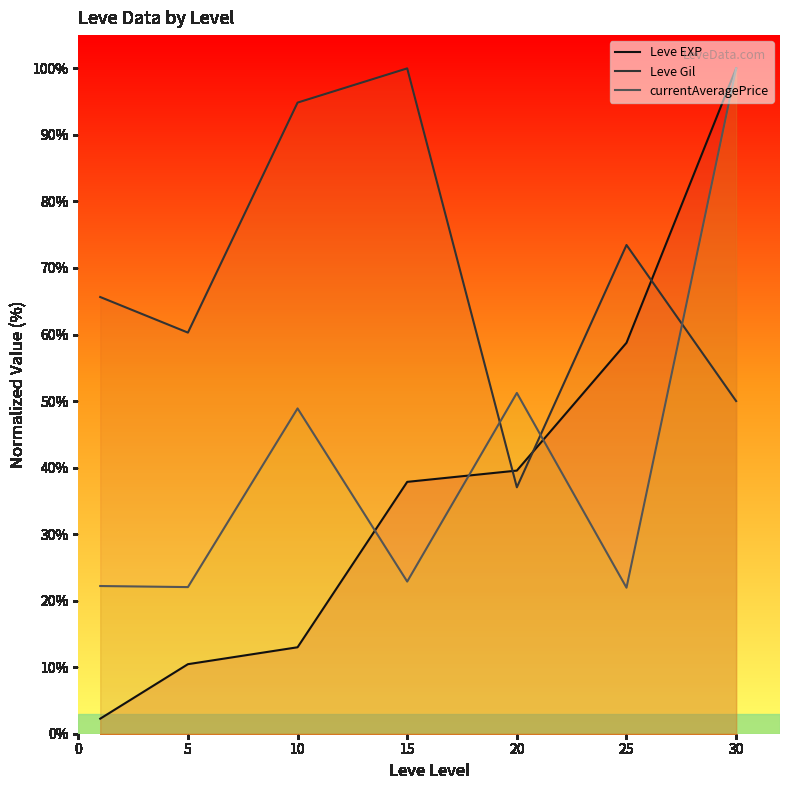

What is the sum of all Leve EXP values?

261.9